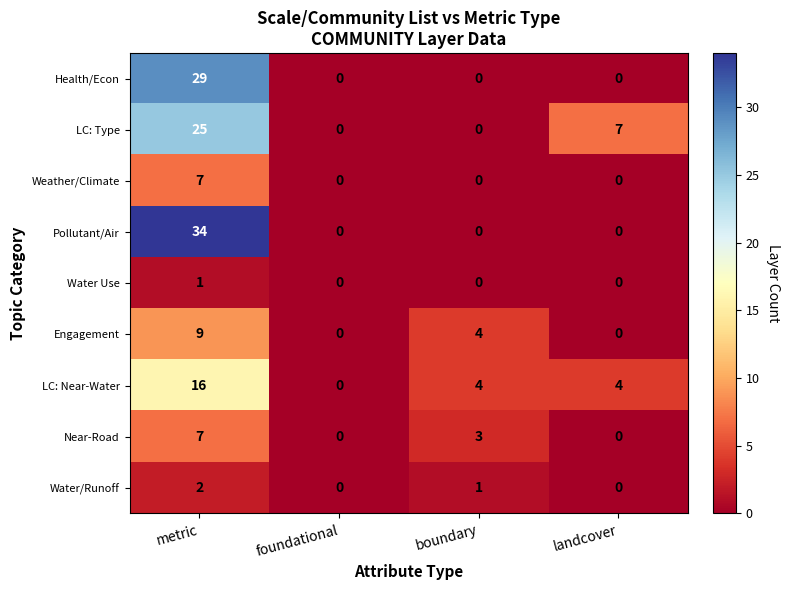

At which category is the sum across all series the highest?

metric